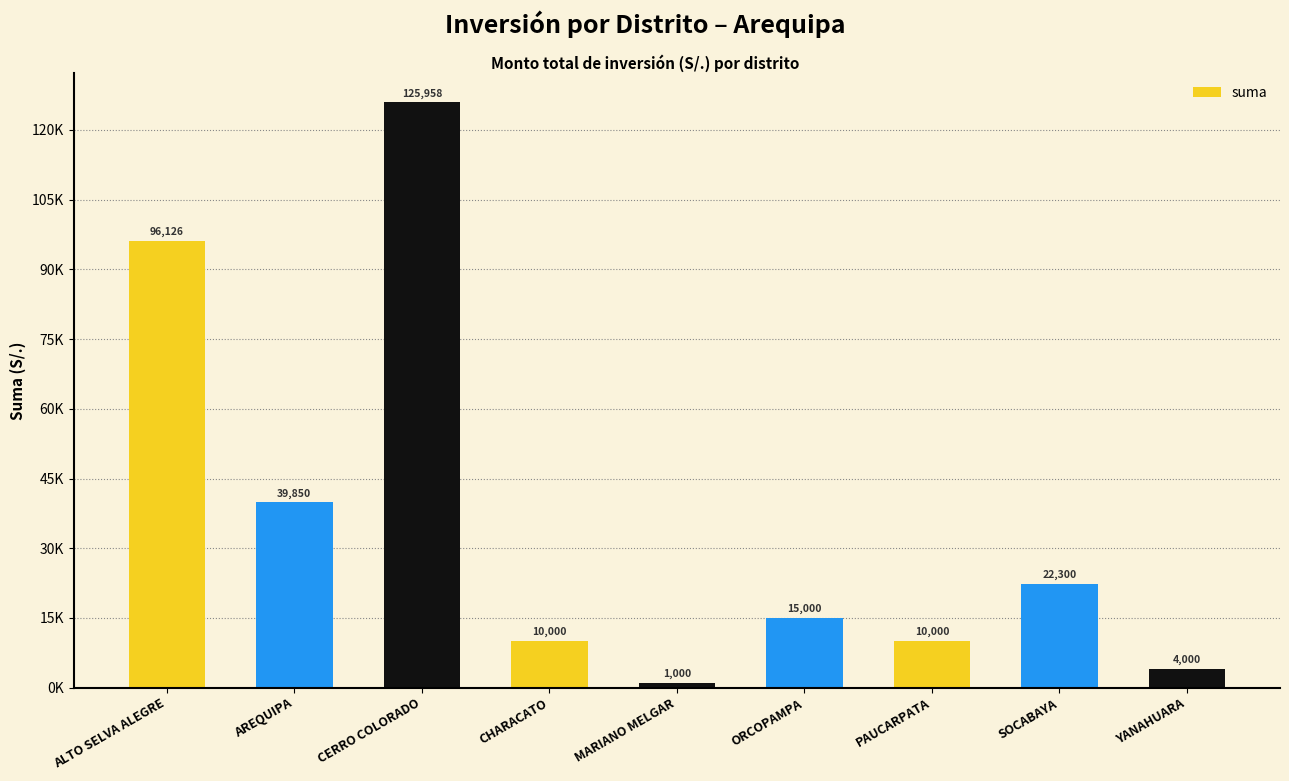

Are the bars horizontal?

No